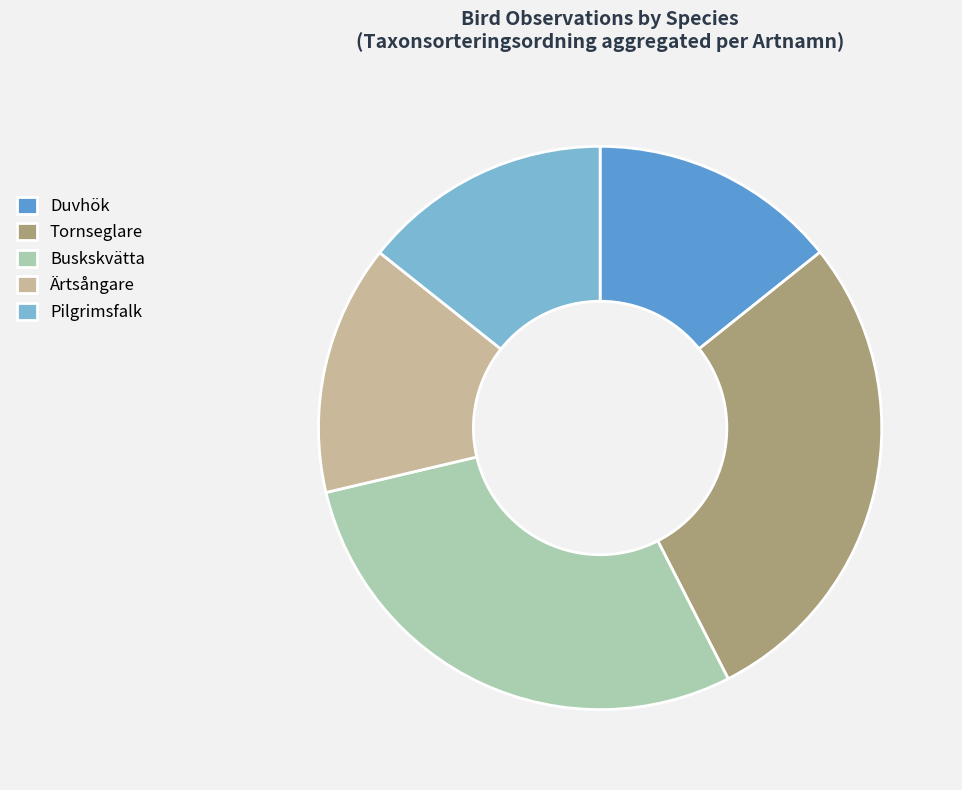

Does Tornseglare account for over 50% of the chart?

No